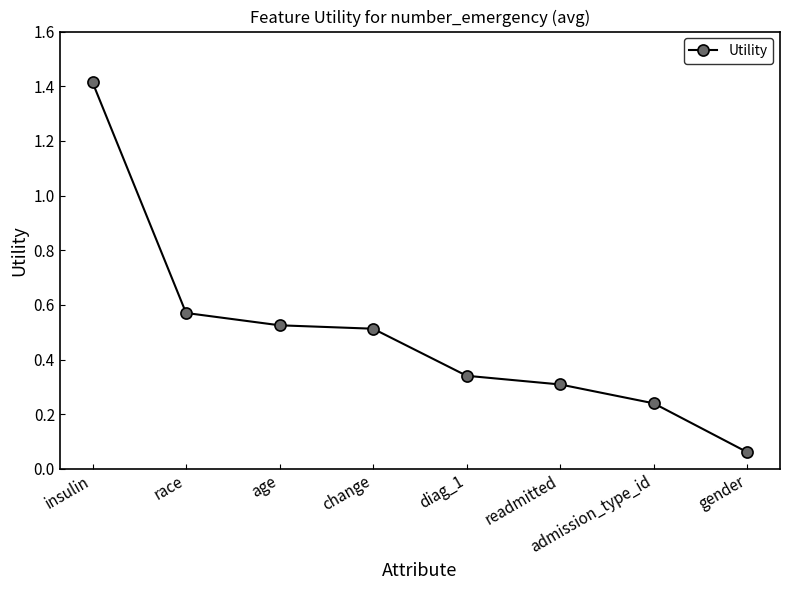

True or false: the data shows 0.3 at age.

False